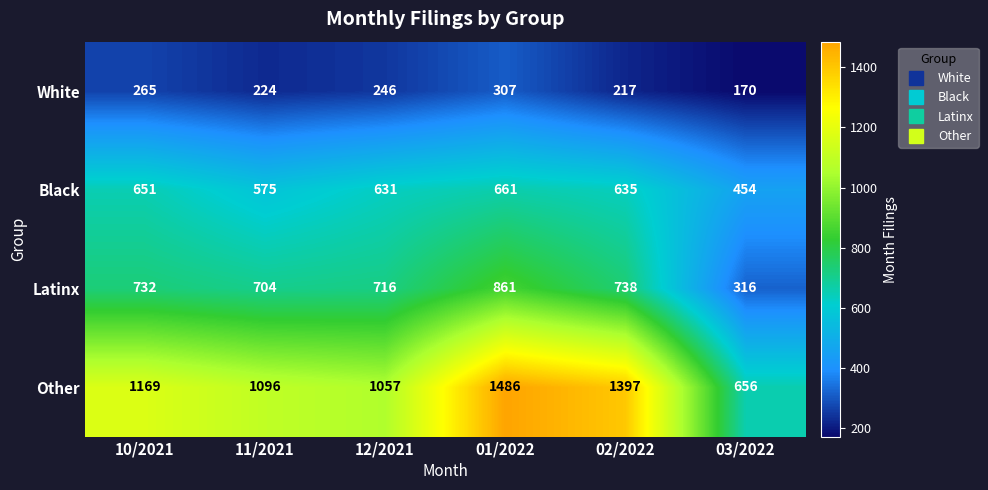

How many series are shown in this chart?

4